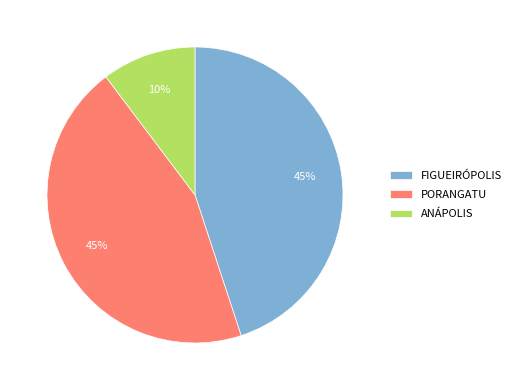

To the nearest percent, what is the average slice percentage?

33%